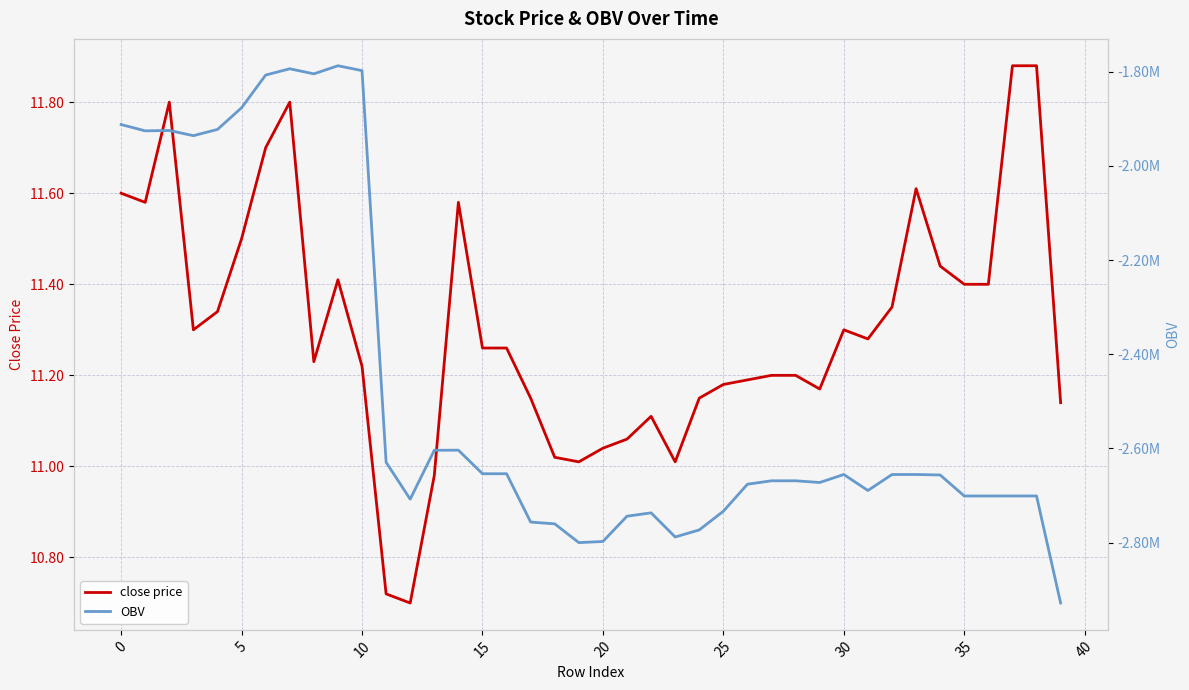

How many lines are shown in the chart?

2